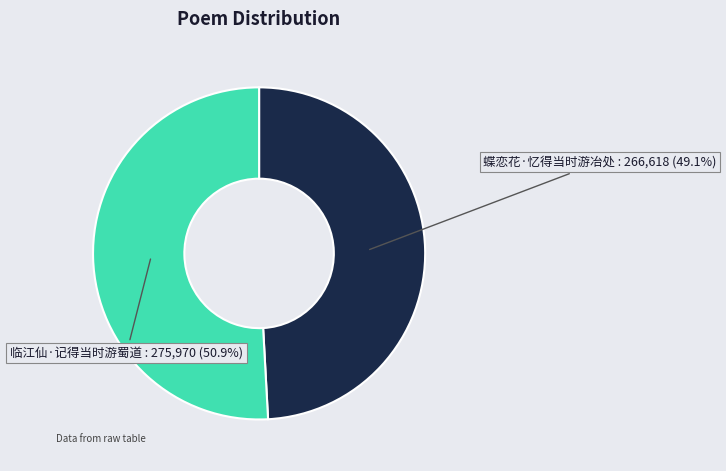

Does any single category account for the majority?

Yes